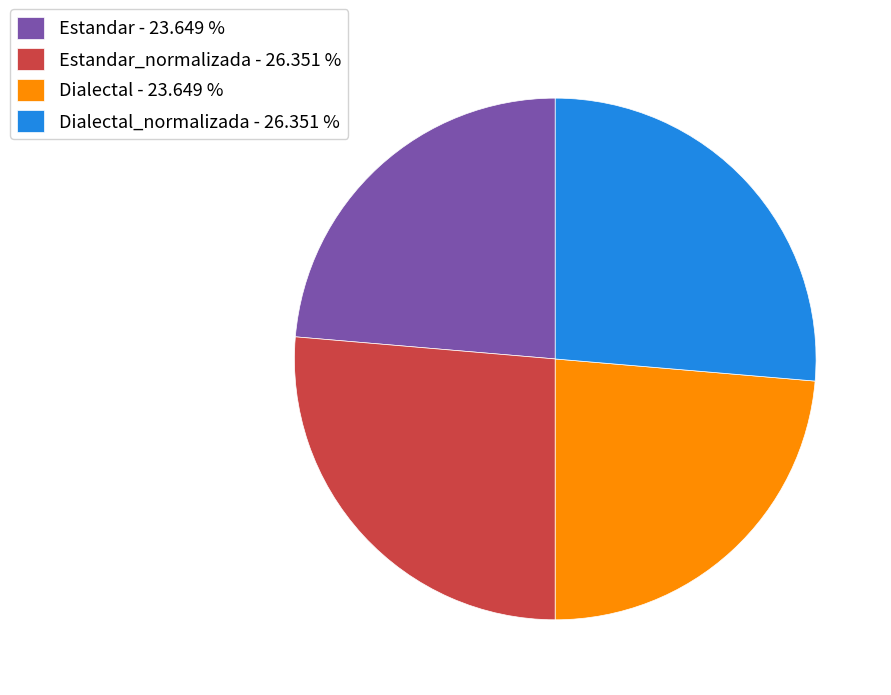

Does Dialectal_normalizada - 26.351 % account for over 50% of the chart?

No